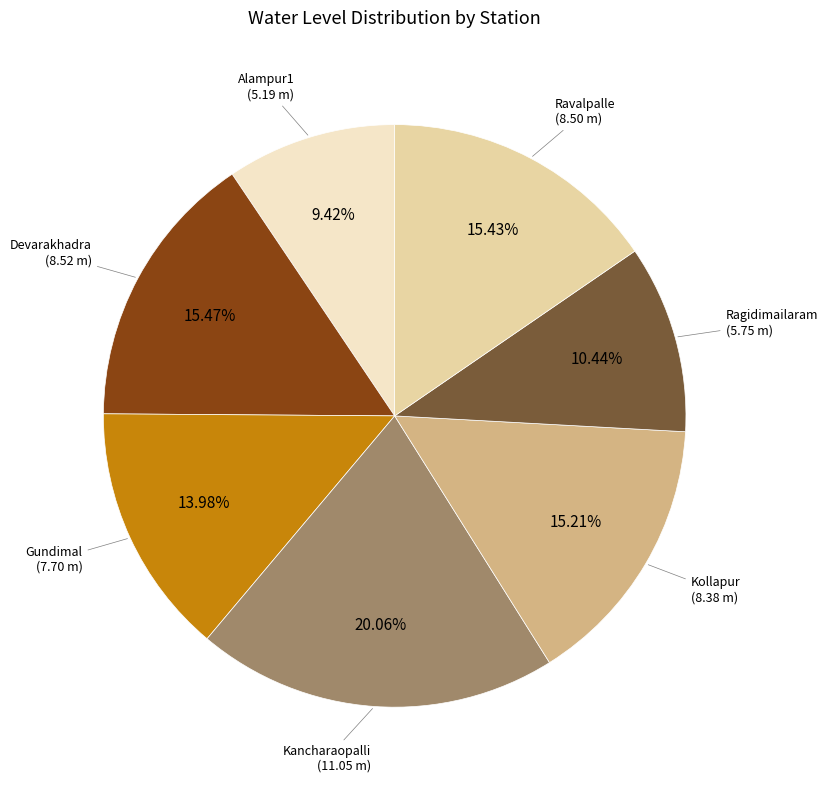

What is the total percentage of Alampur1 and Ragidimailaram?

19.9%